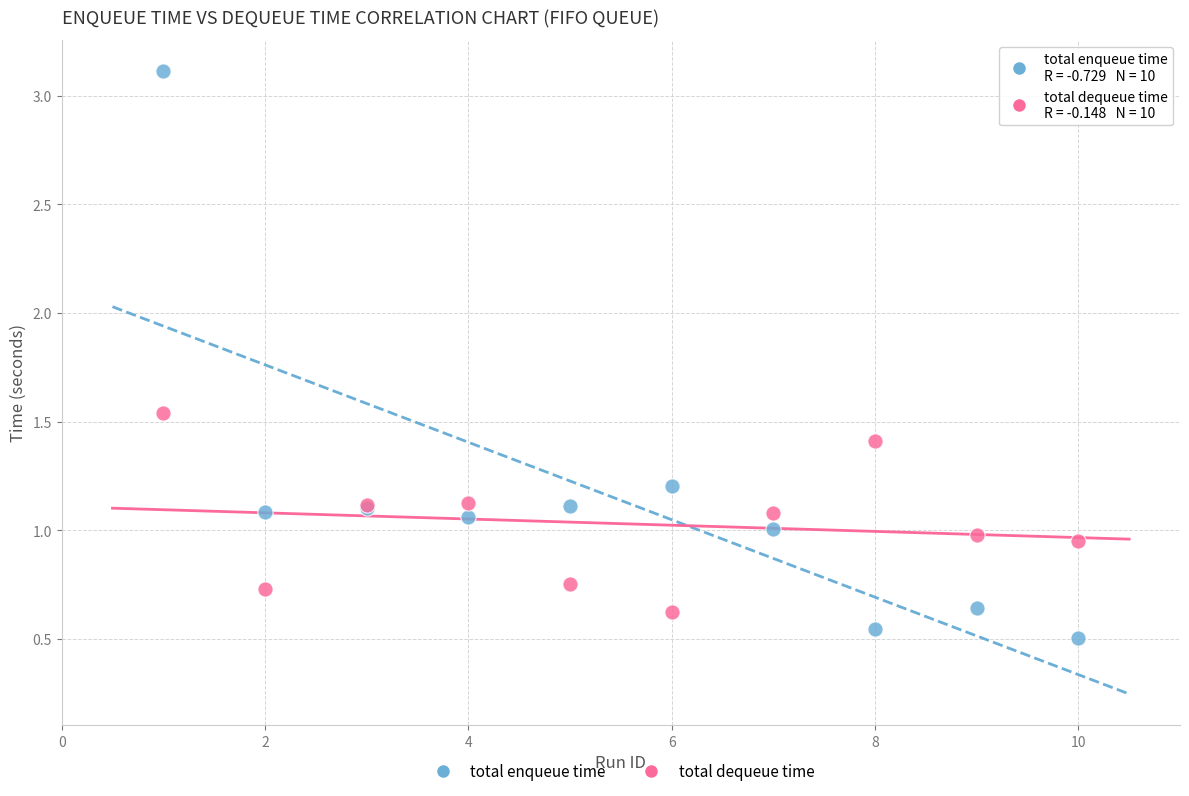

Which series has the widest spread of Y values?

total enqueue time